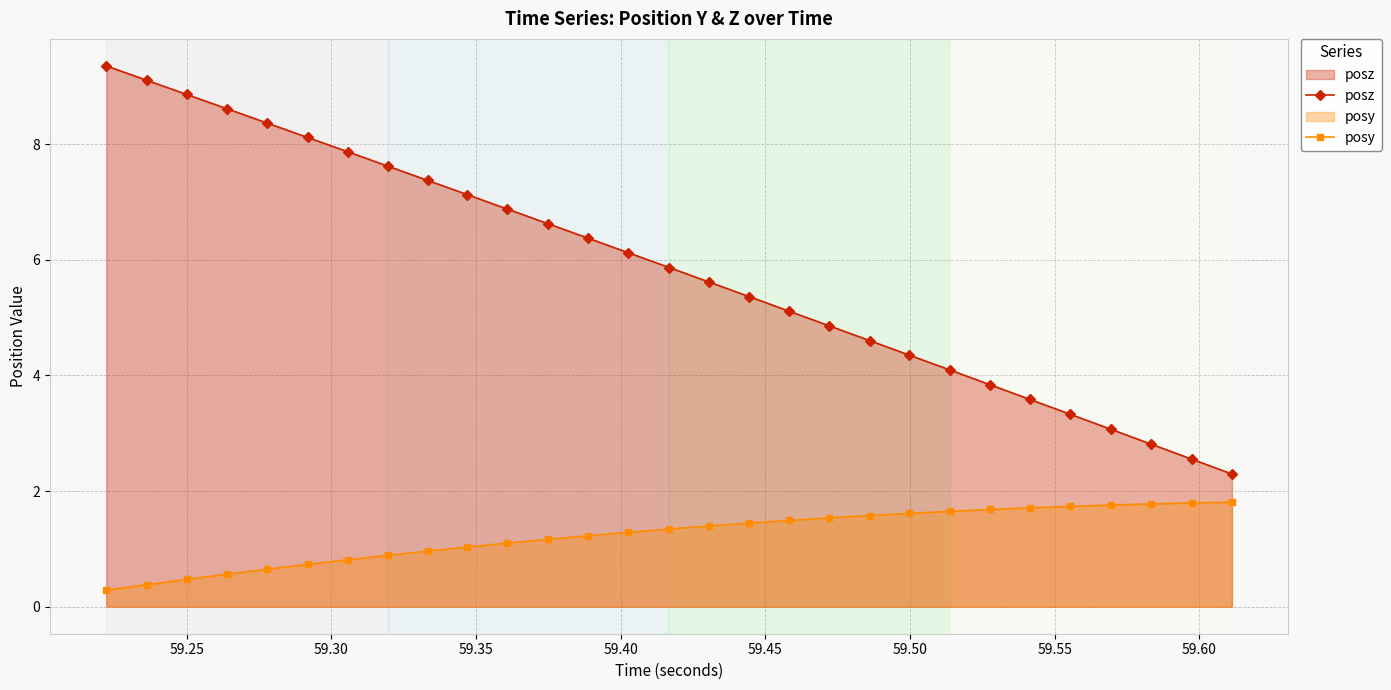

At how many categories does at least one series exceed 7?

10